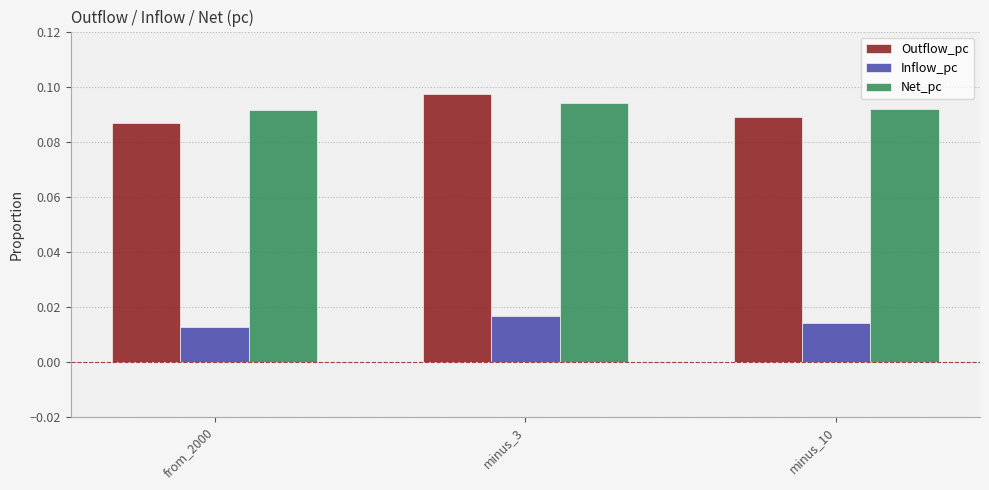

Between minus_3 and minus_10, which series saw the biggest shift?

Outflow_pc